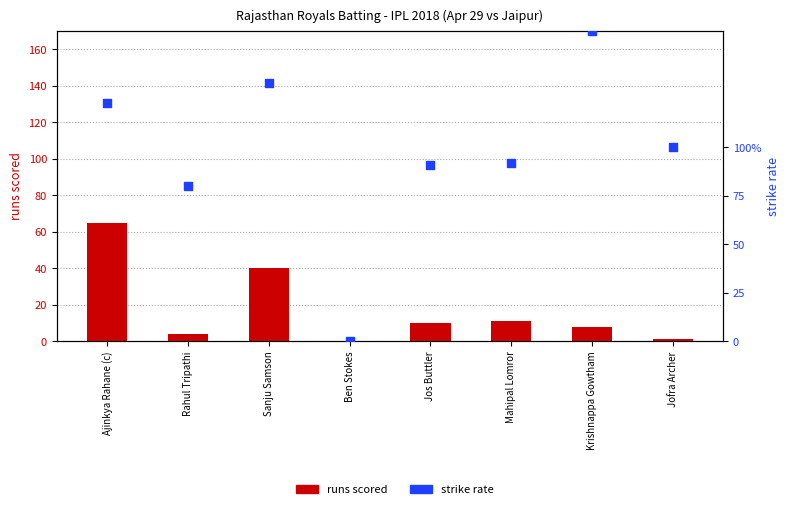

What are all the series names shown in the legend?

runs scored, strike rate